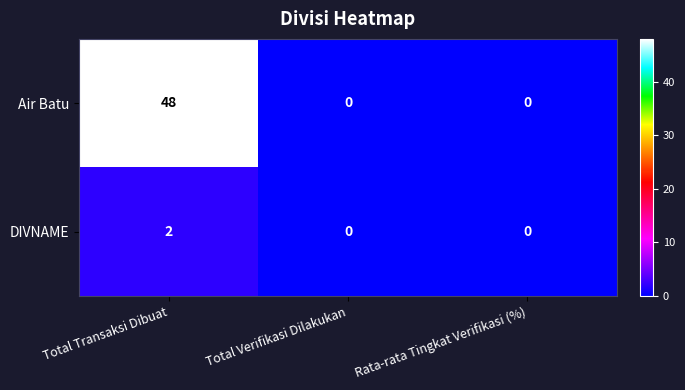

What is the sum of the Air Batu values at Total Verifikasi Dilakukan and Total Transaksi Dibuat?

48